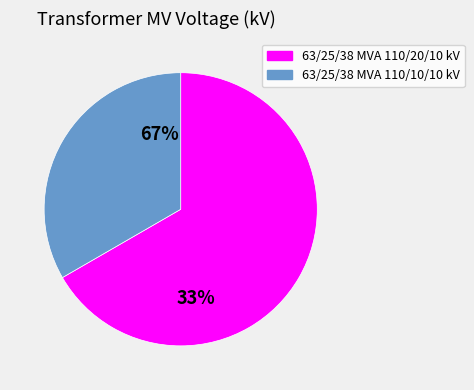

What percentage do 63/25/38 MVA 110/10/10 kV and 63/25/38 MVA 110/20/10 kV together represent?

100.0%